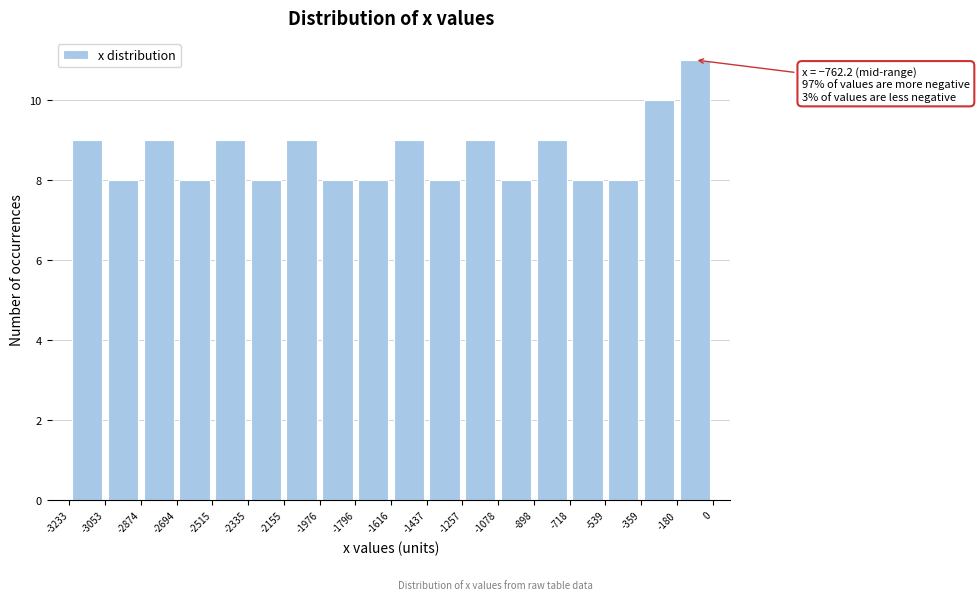

Over which range of the x-axis is the bar tallest?

-180 to 0